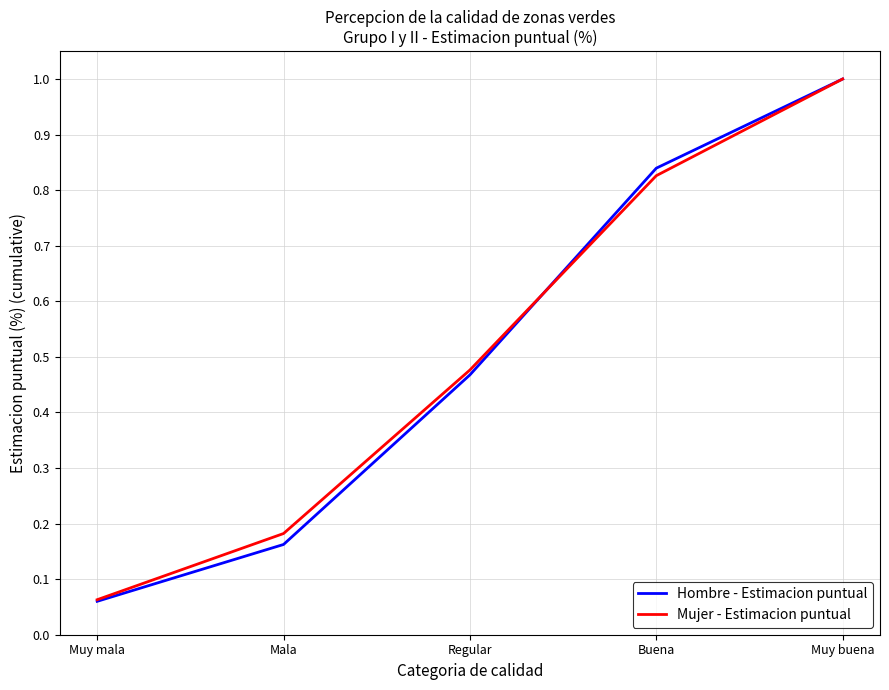

True or false: Mujer - Estimacion puntual has a value of 0.2 at Regular.

False